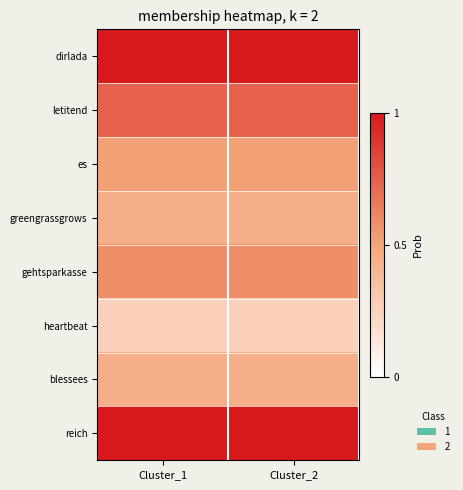

At which category is the sum across all series the highest?

Cluster_1